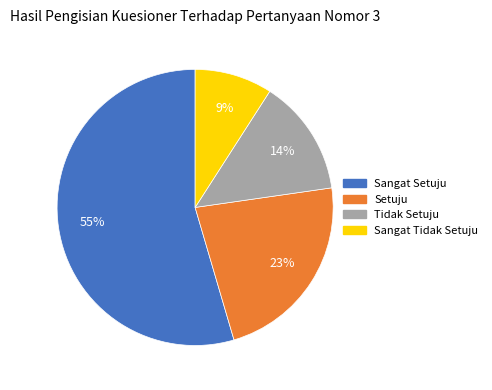

Is there a majority slice in this chart?

Yes